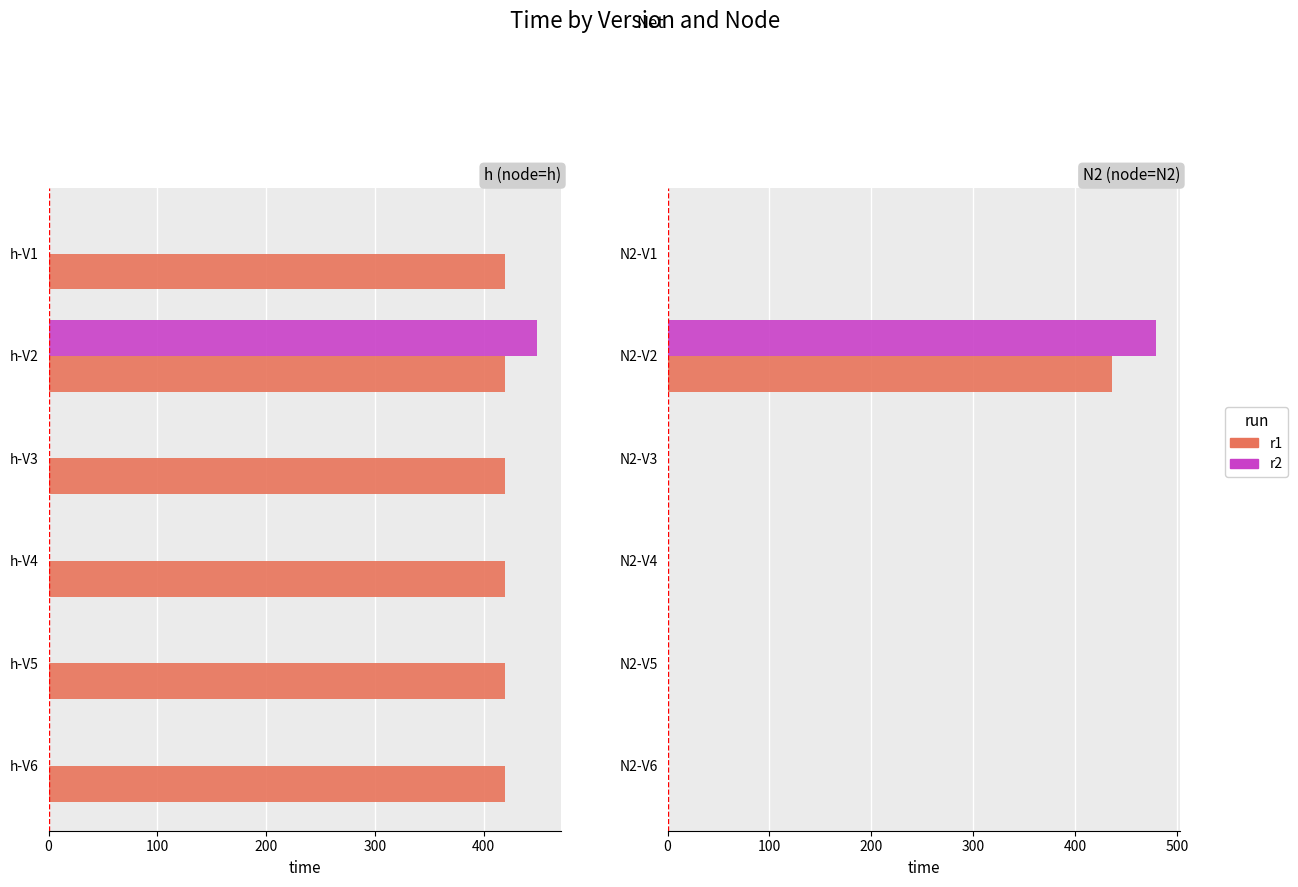

Which has a higher value, N2-V6 or N2-V4?

N2-V6